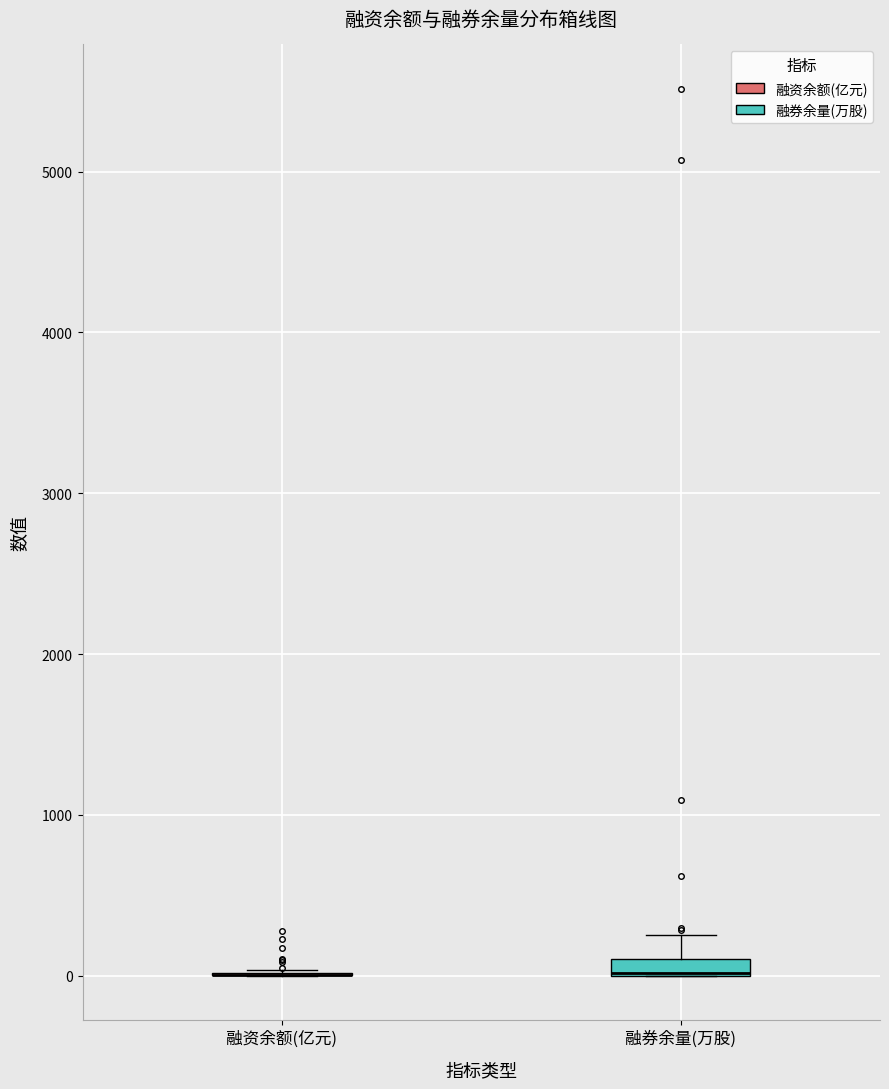

Where is the lower edge of the box for 融券余量(万股) on the y-axis? The values are not printed on the chart, so give them approximately, as read against the axis.

0